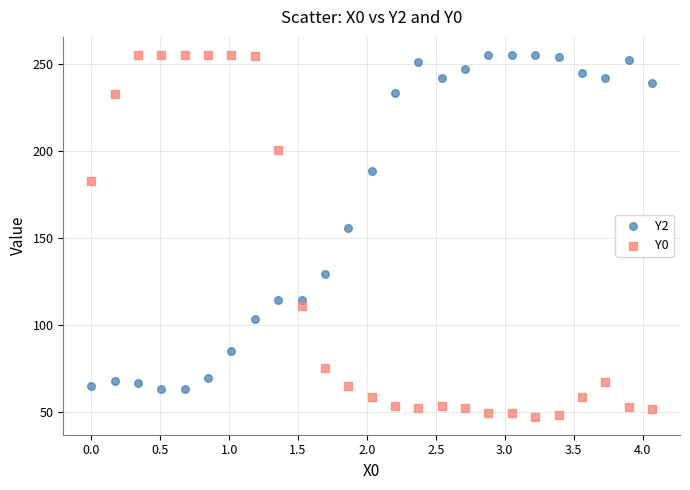

What are all the series names shown in the legend?

Y2, Y0